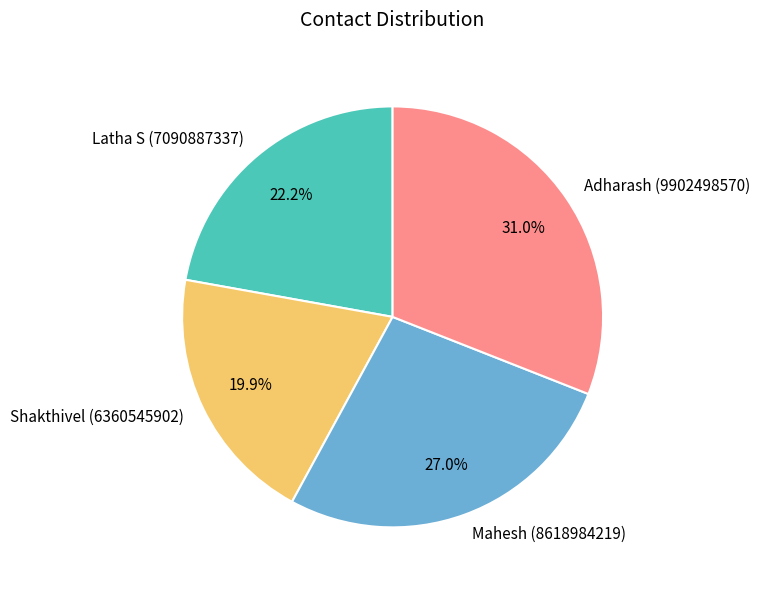

Between Adharash and Shakthivel, which is larger?

Adharash